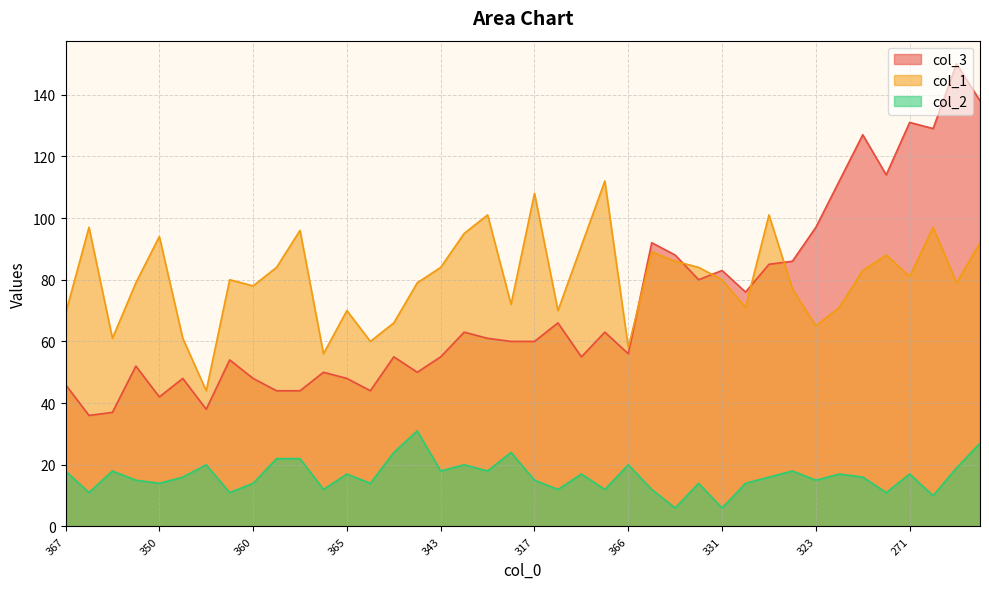

Rank the series at 252 from highest to lowest value.

col_3, col_1, col_2